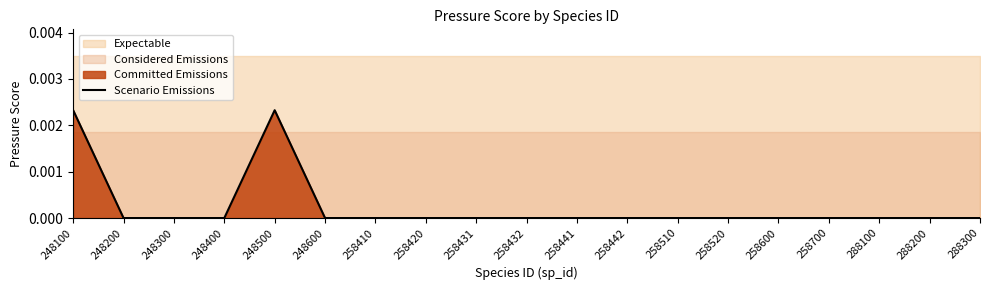

Count the number of categories in the chart.

19